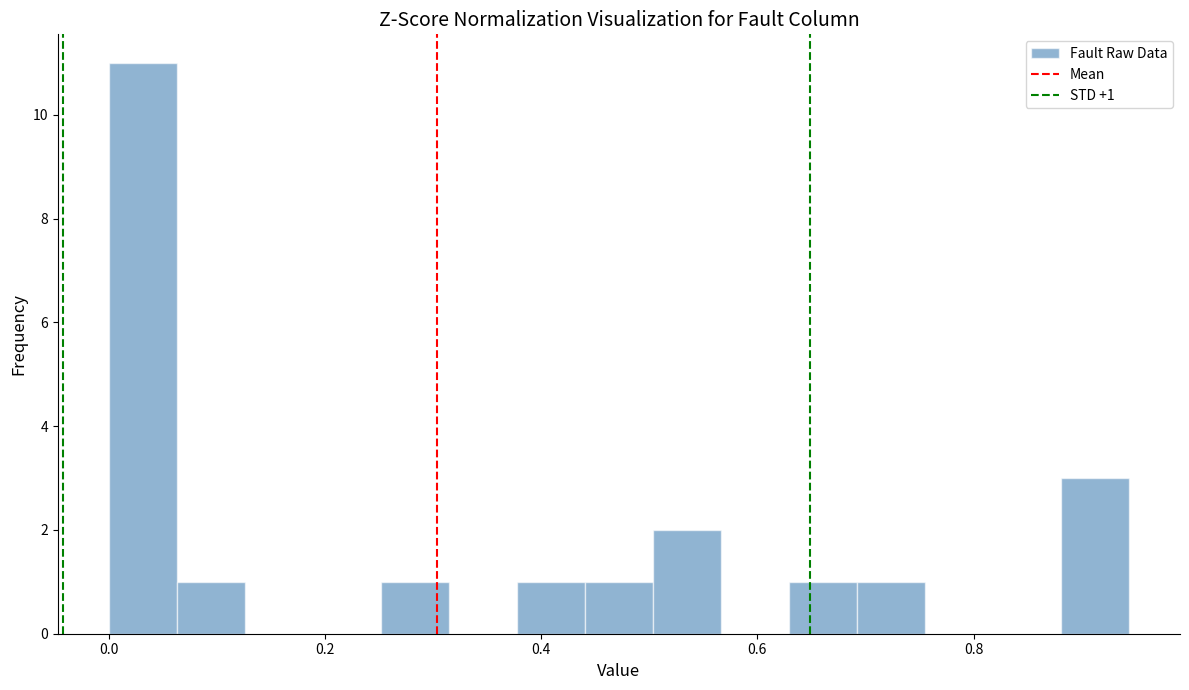

Around what value on the x-axis is the tallest bar? Give the approximate position of its centre, as read against the axis.

0.04